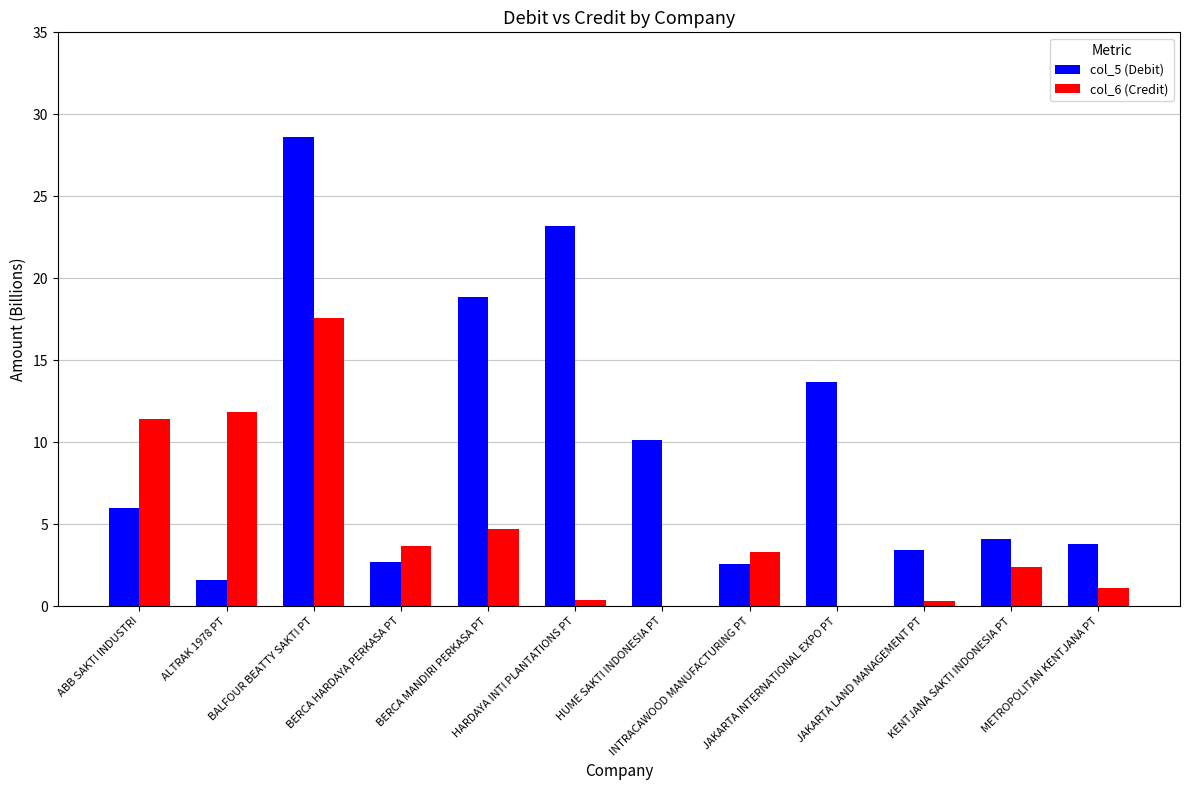

What is the maximum value for col_6 (Credit)?

17.6